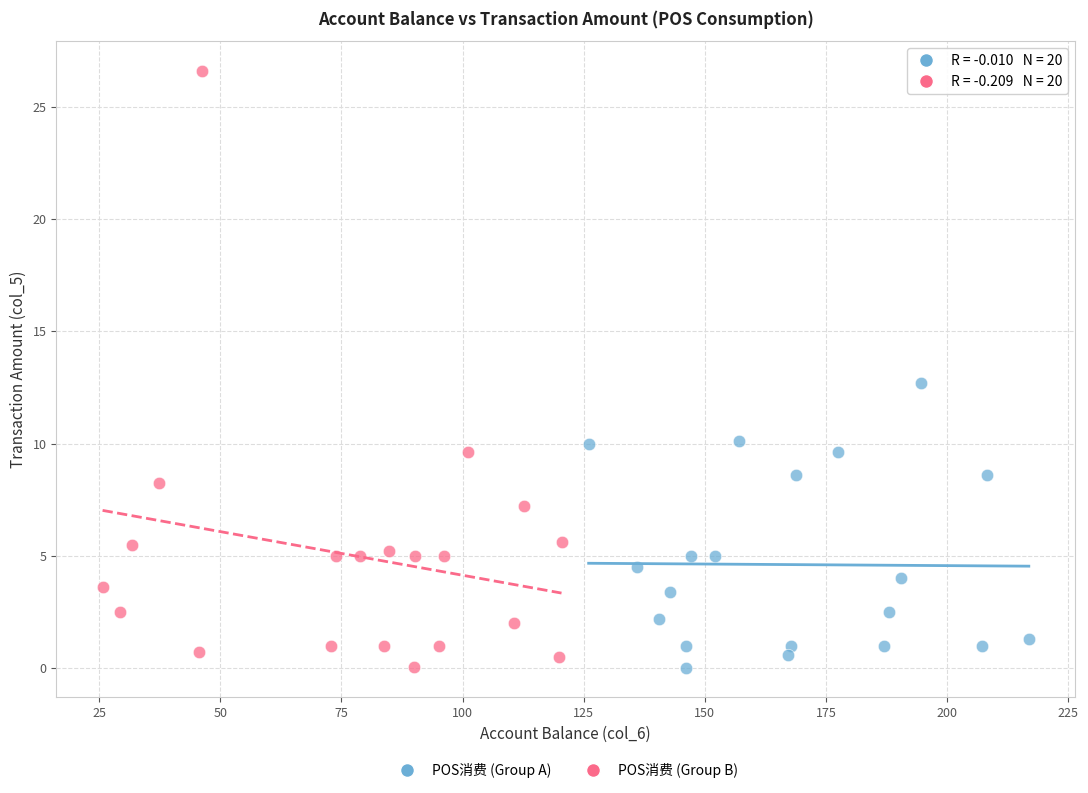

What are all the series names shown in the legend?

POS消费 (Group A), POS消费 (Group B)